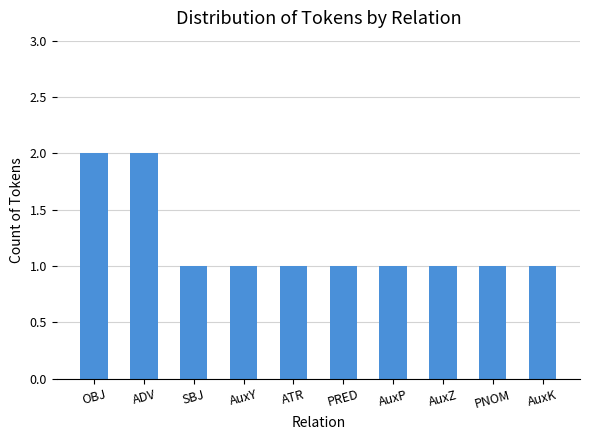

What is the difference between the maximum and minimum values?

1